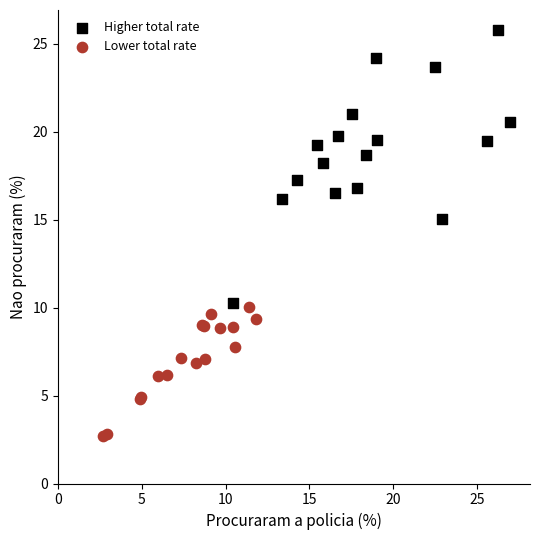

Which series has the largest Y range (max minus min)?

Higher total rate